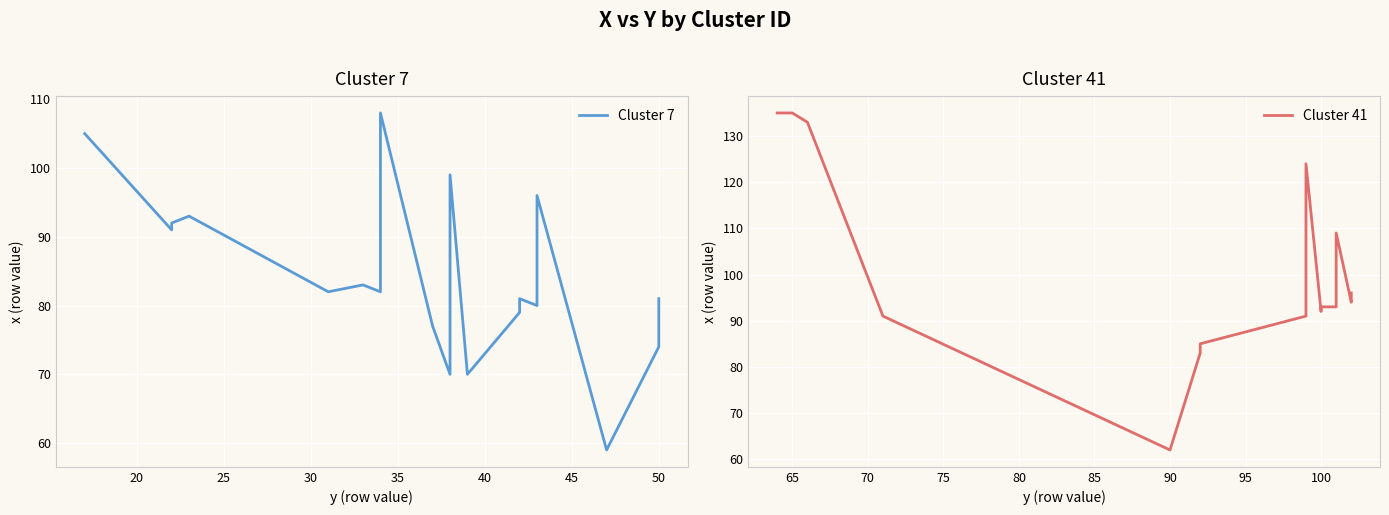

What is the difference between the maximum and minimum values in the Cluster 7 series?

49